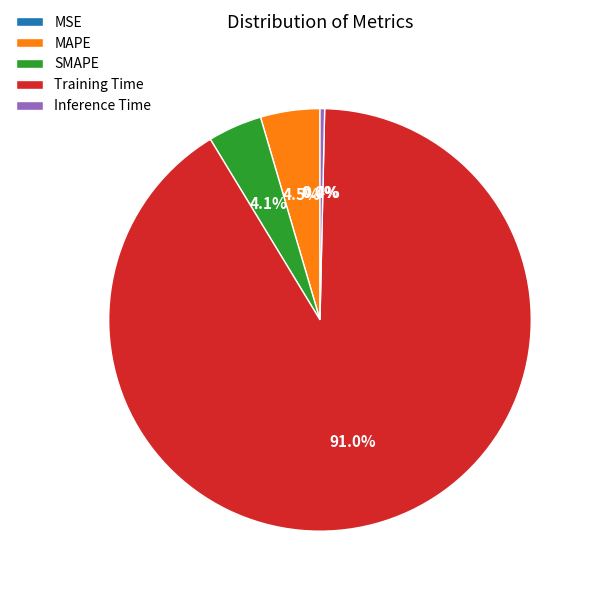

Which slice is the largest?

Training Time